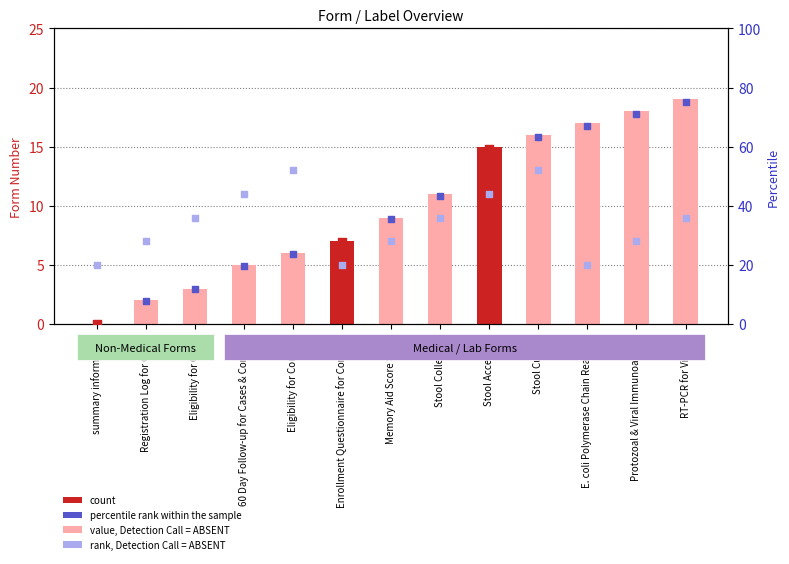

Which series contains the lowest Y value?

count